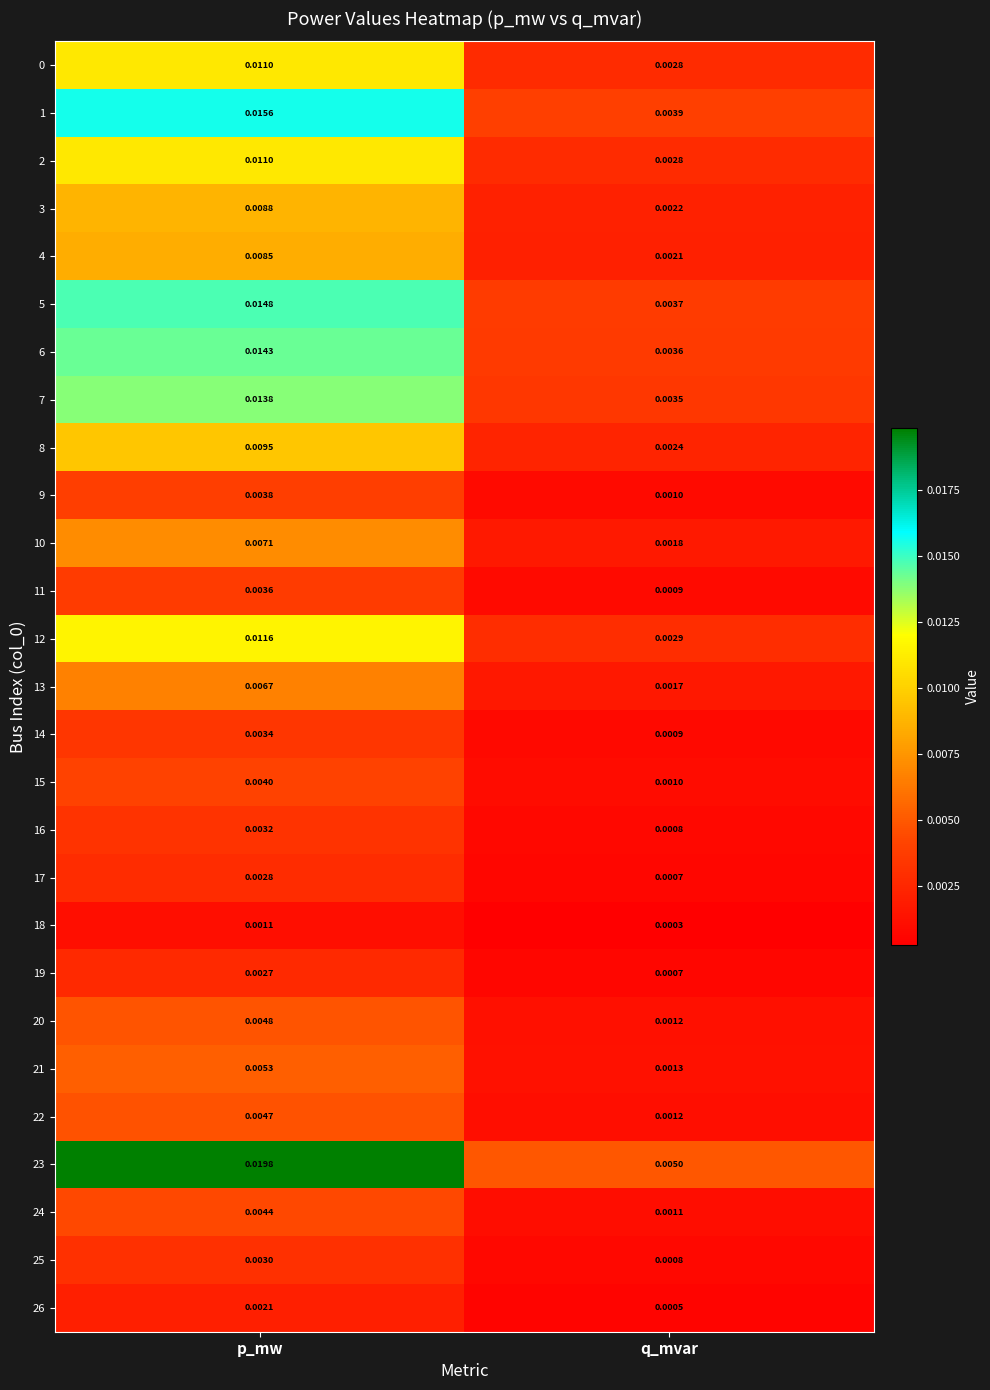

Where is 0 nearest to the value 0?

q_mvar